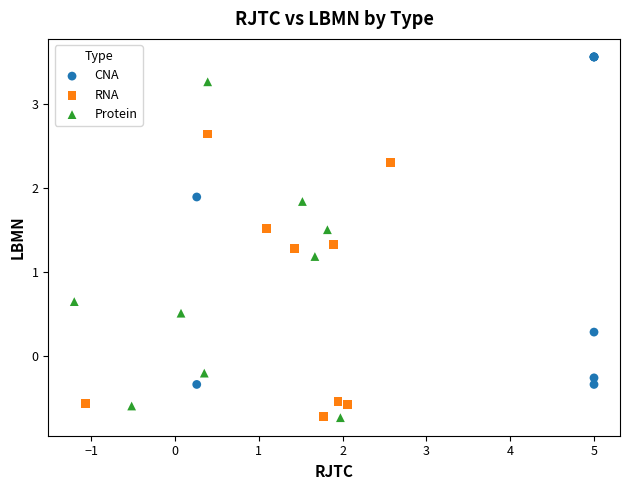

What are all the series names shown in the legend?

CNA, RNA, Protein